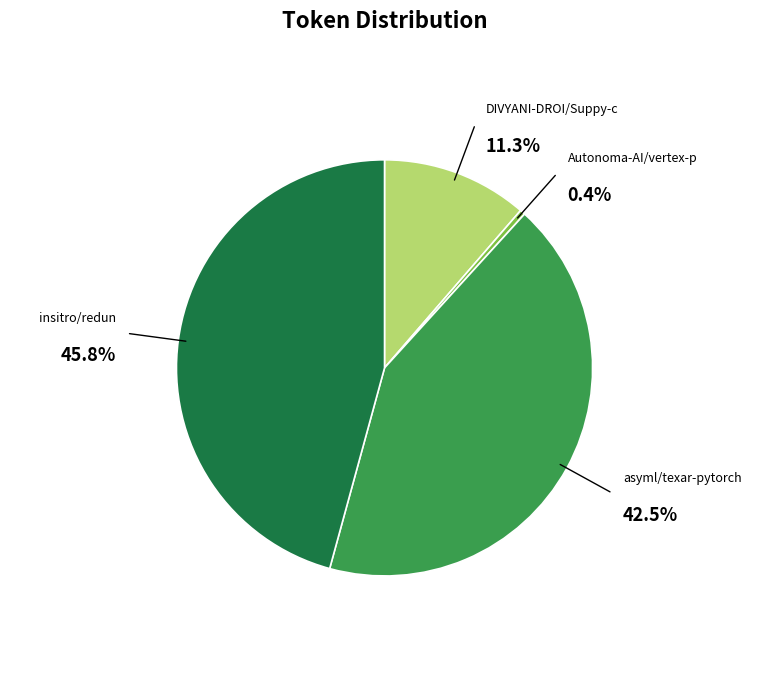

Rank the categories by value from highest to lowest.

insitro/redun, asyml/texar-pytorch, DIVYANI-DROI/Suppy-c, Autonoma-AI/vertex-p